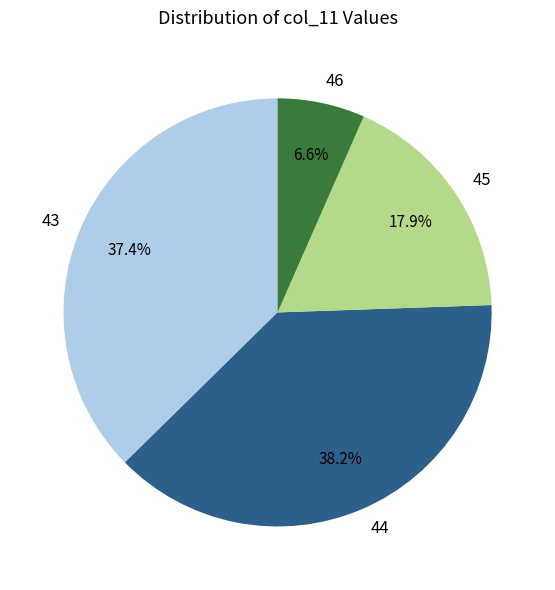

Which slice is the smallest?

46